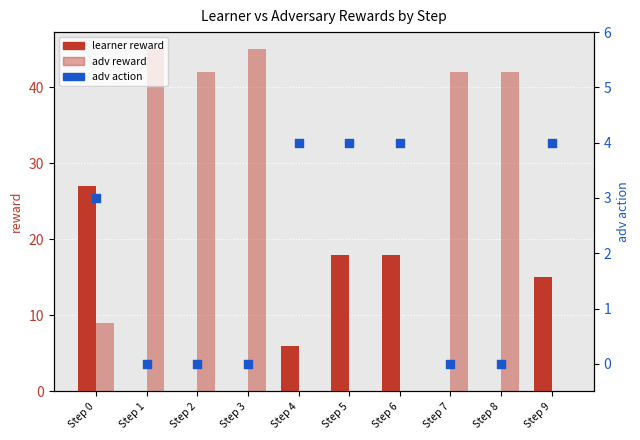

Which series has the largest total across all categories?

adv reward